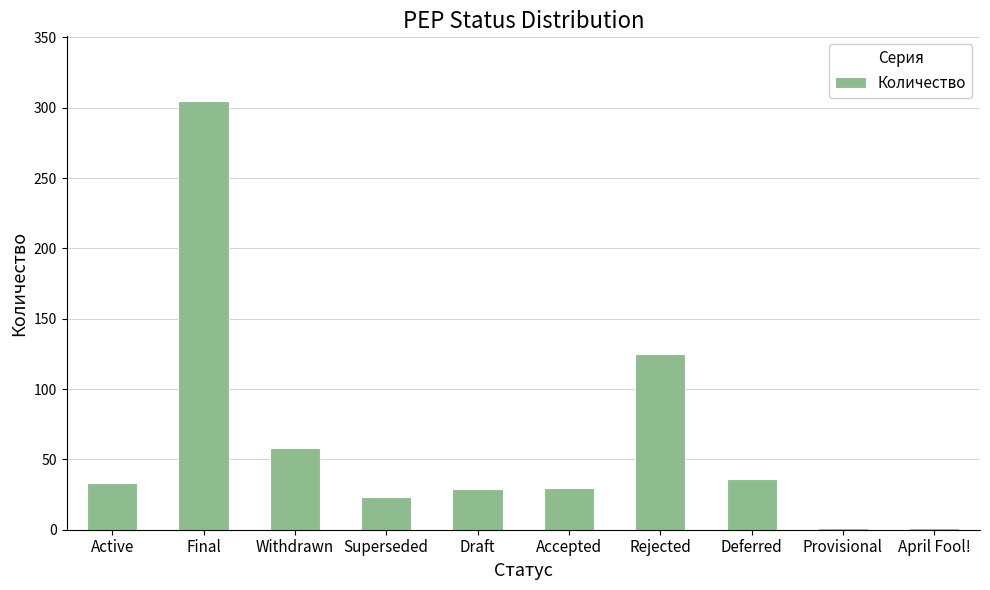

Which has a higher value, April Fool! or Rejected?

Rejected